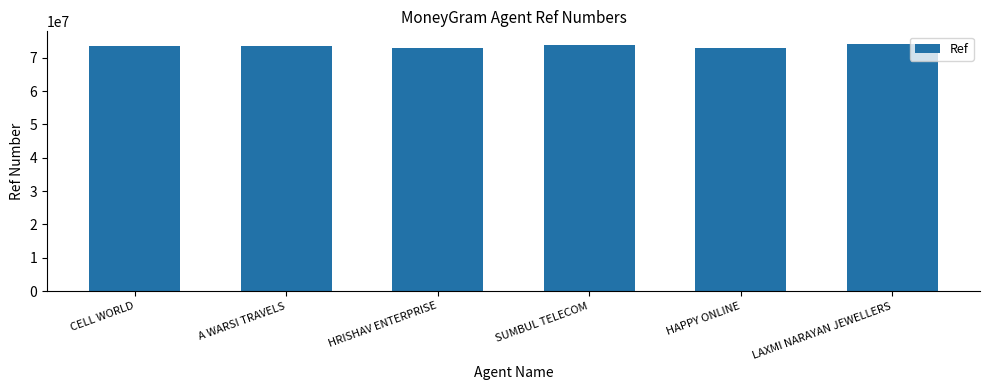

What is the label of the 6th bar from the left?

LAXMI NARAYAN JEWELLERS